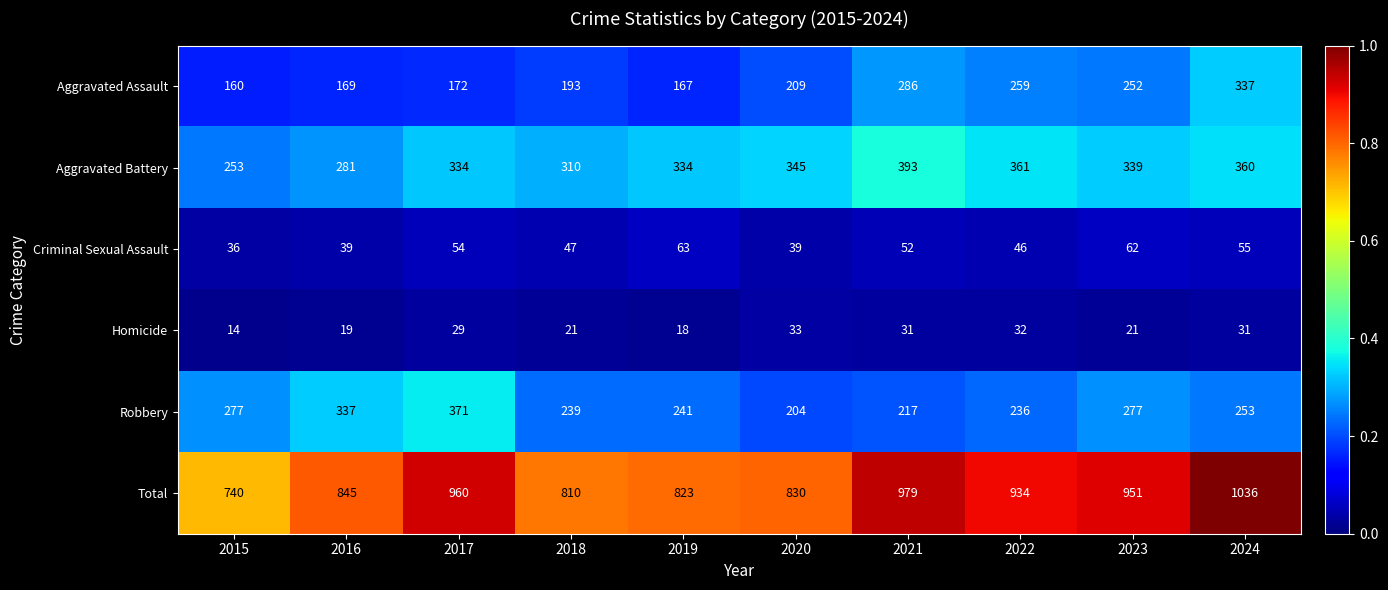

Which category has the highest value across all series?

2024